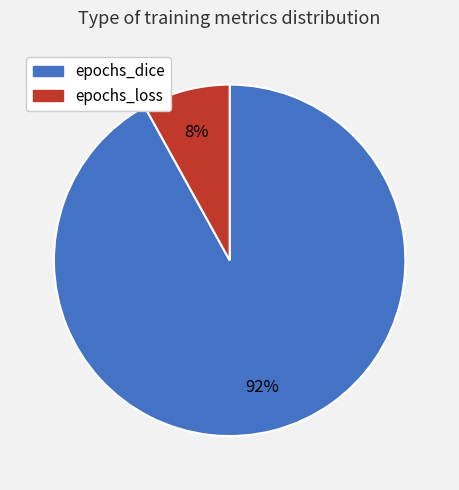

To the nearest percent, what portion does epochs_loss represent?

8%